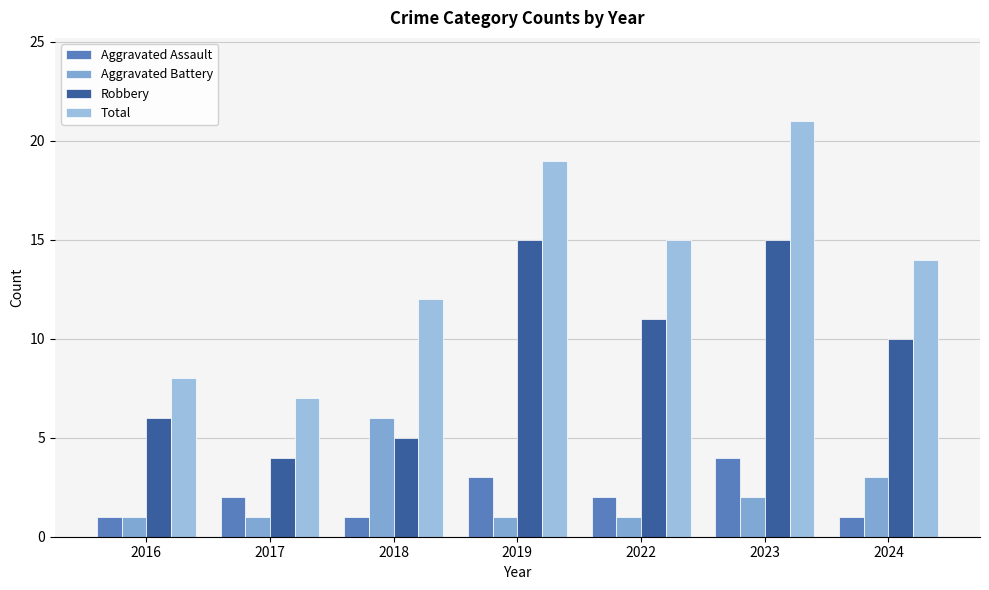

How many bars are there in total?

28